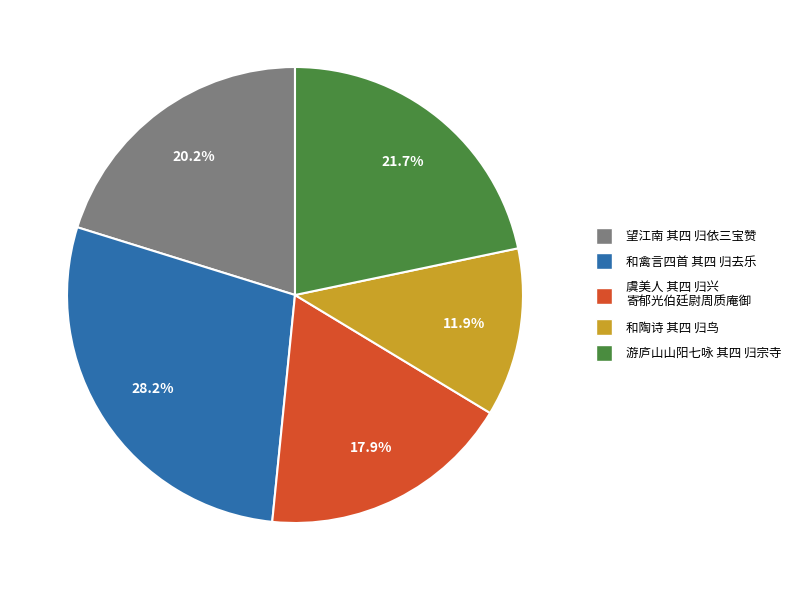

Does any single category account for the majority?

No